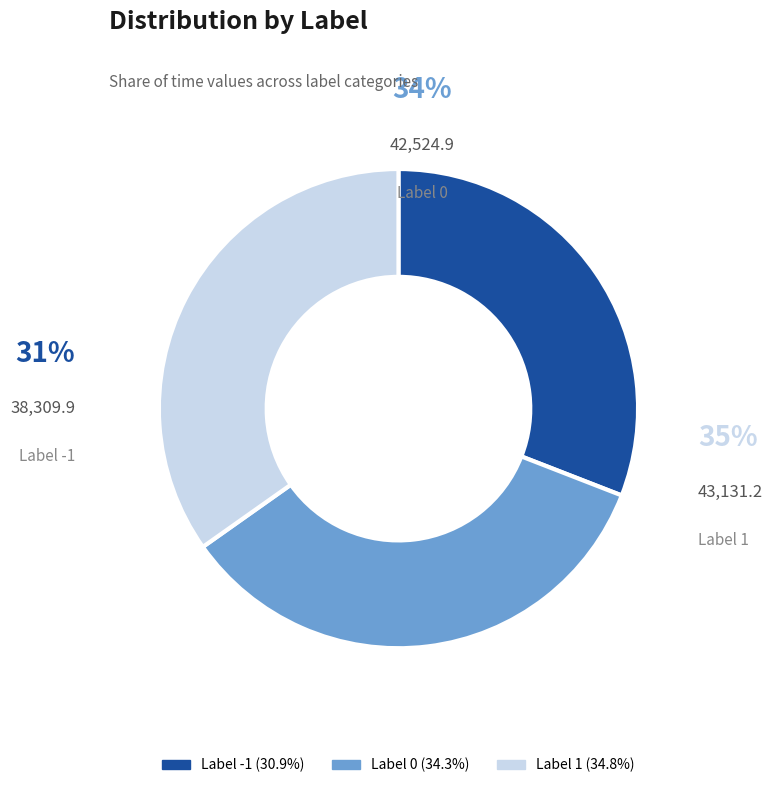

What percentage do -1 and 0 together represent?

65.2%